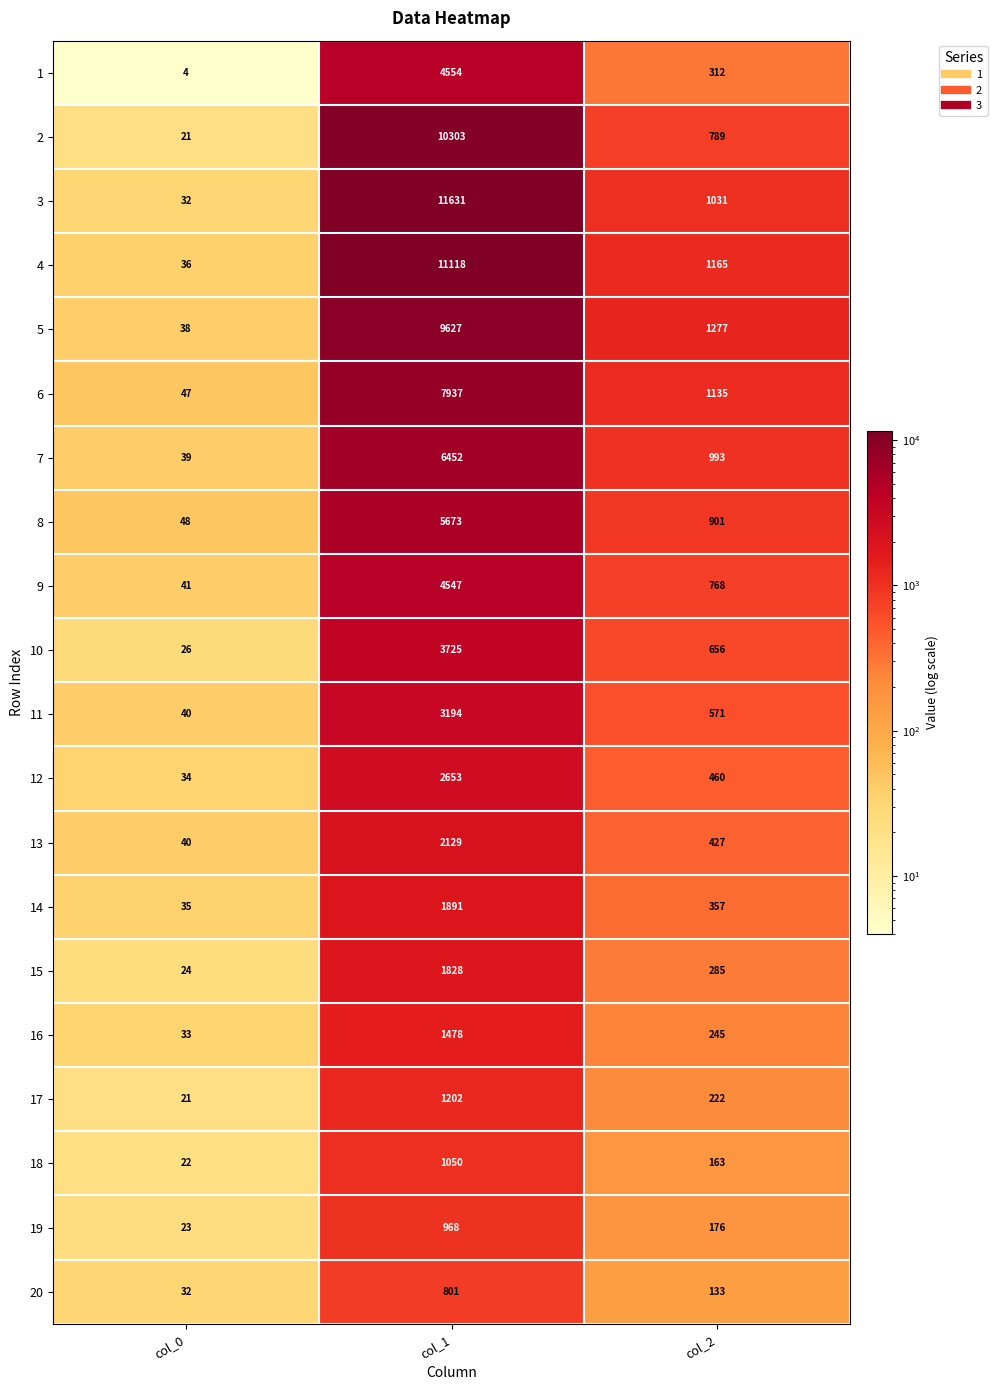

List the labels in order of 19 value, smallest first.

col_0, col_2, col_1